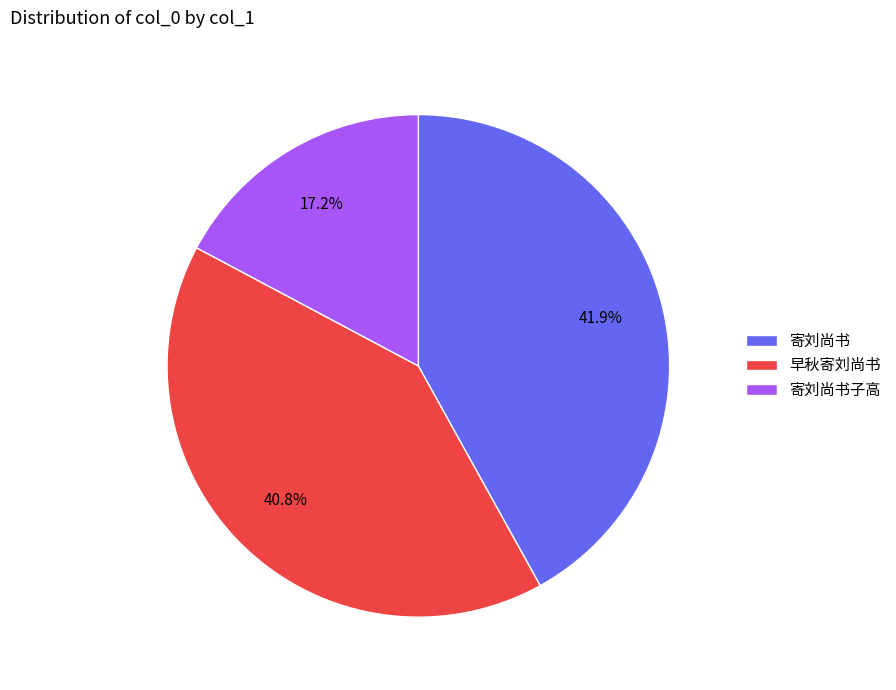

Which has a higher value, 寄刘尚书子高 or 寄刘尚书?

寄刘尚书